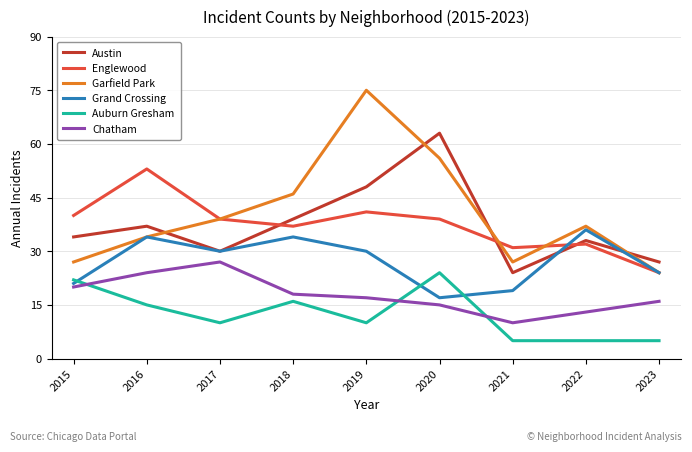

True or false: Chatham and Englewood intersect in this chart.

False